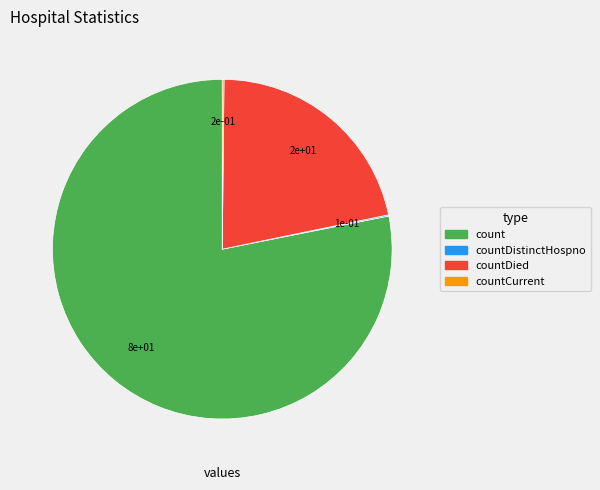

Is there a majority slice in this chart?

Yes